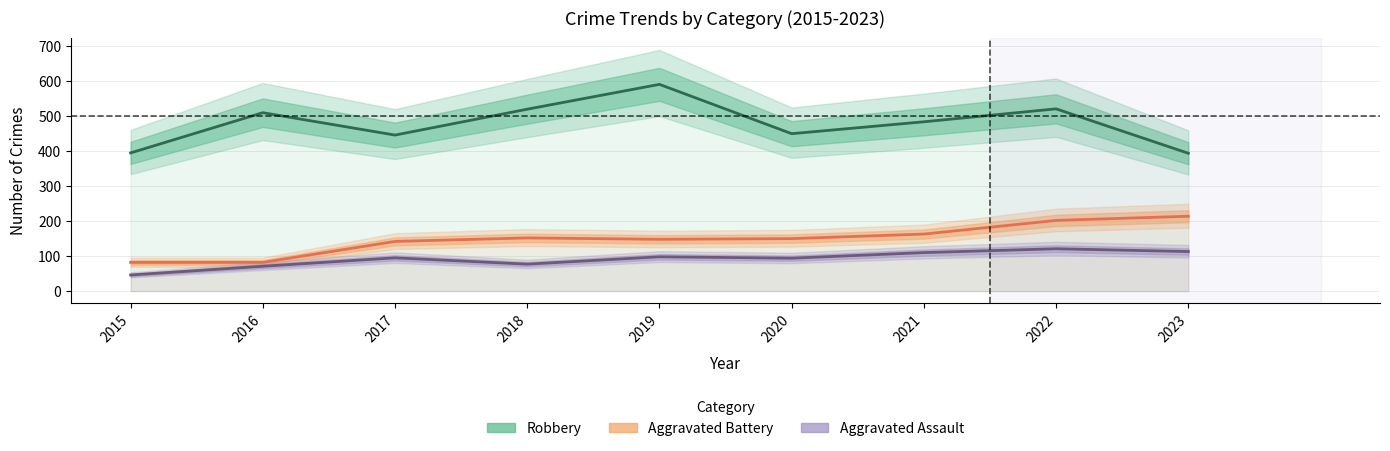

The Aggravated Assault series shows 77 at 2018. True or false?

True